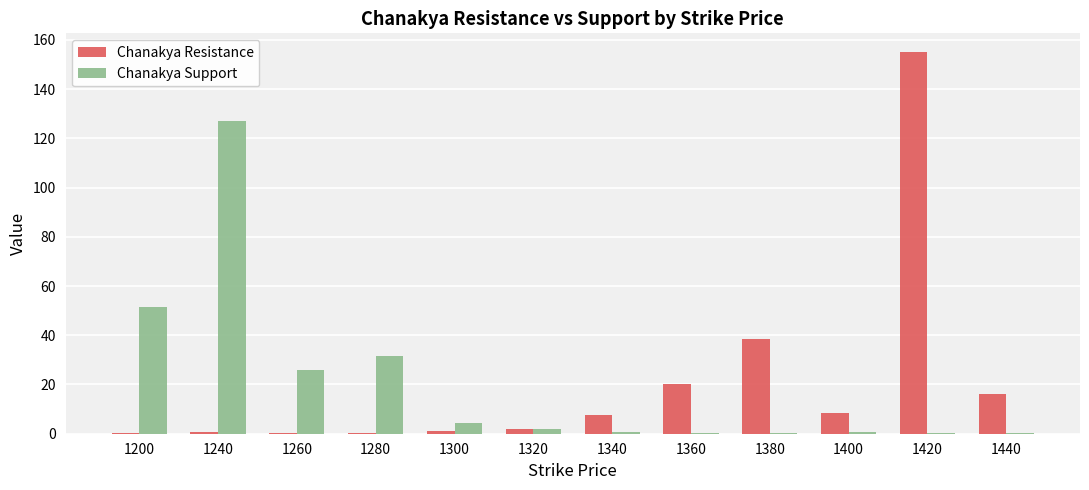

Is the value of Chanakya Resistance at 1340 greater than the value of Chanakya Support at 1380?

Yes